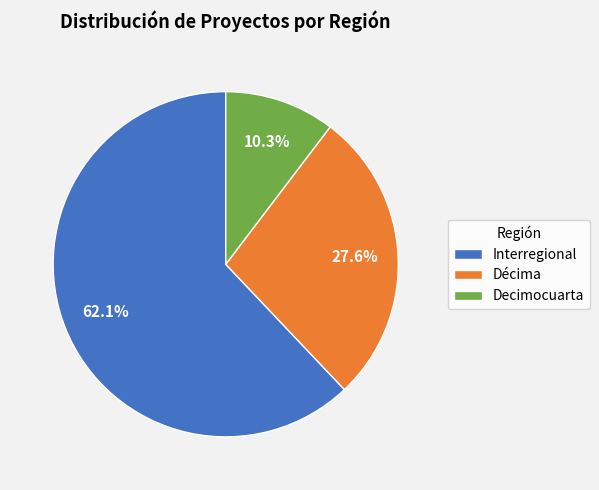

How many slices are in this pie chart?

3